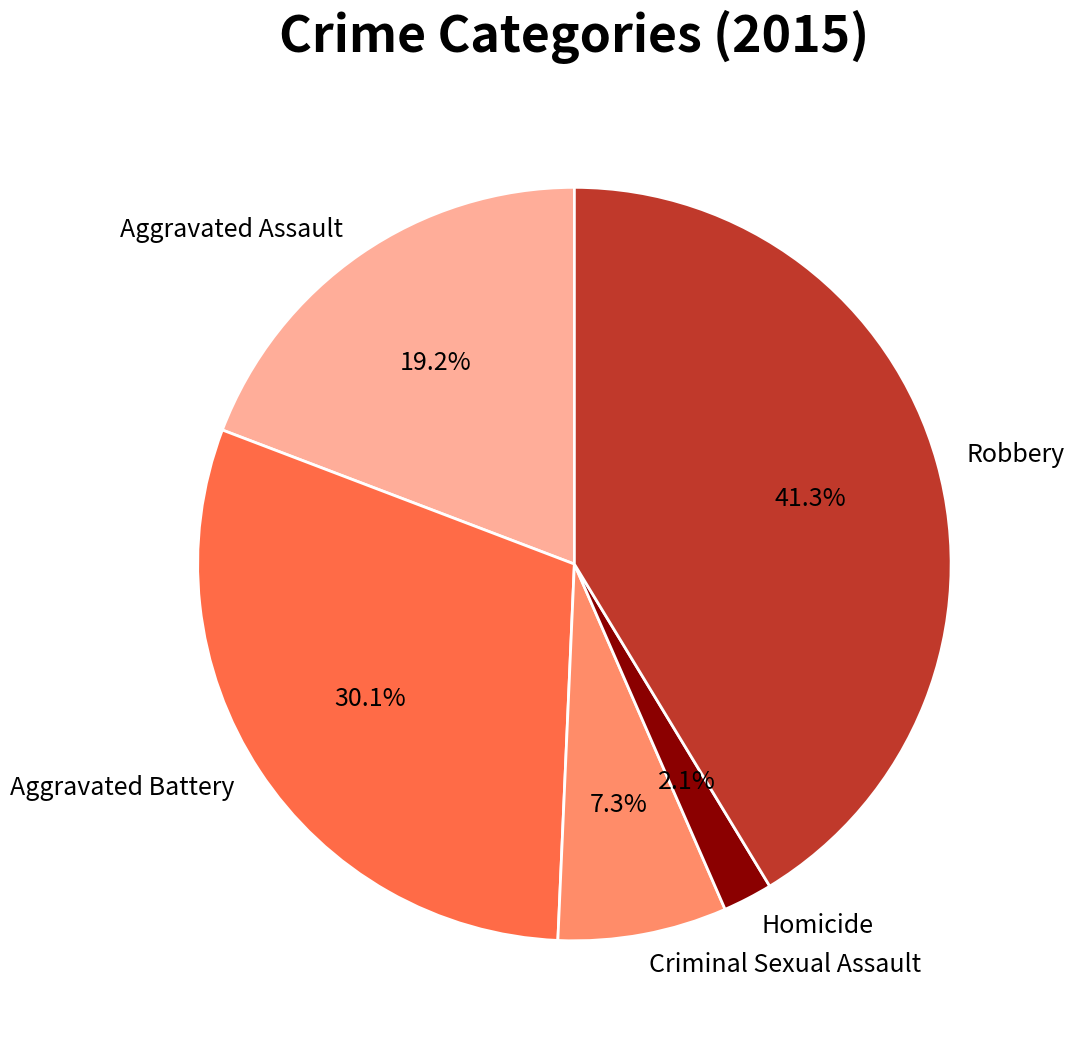

How many segments does this pie chart have?

5